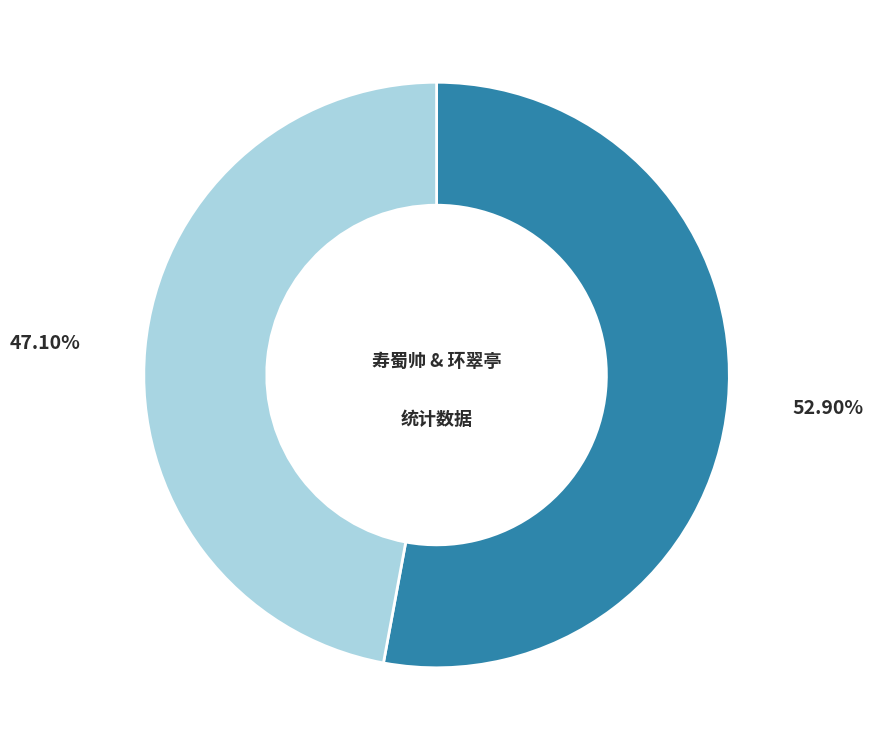

Is there a majority slice in this chart?

Yes